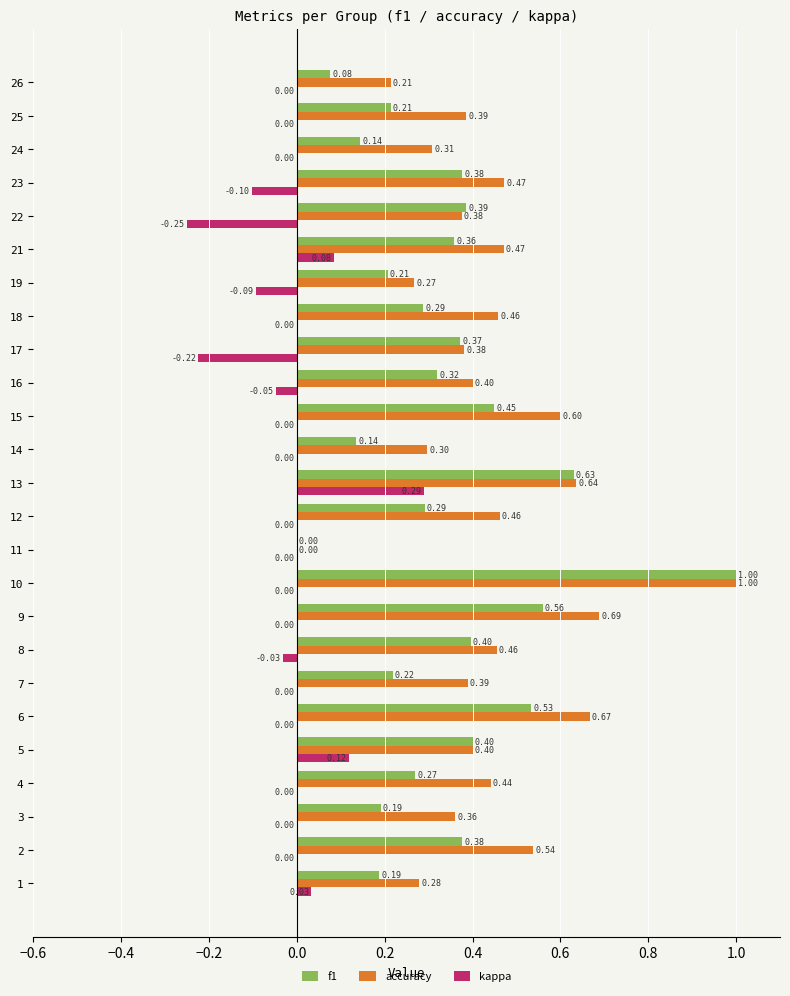

At which category is the sum across all series the highest?

10